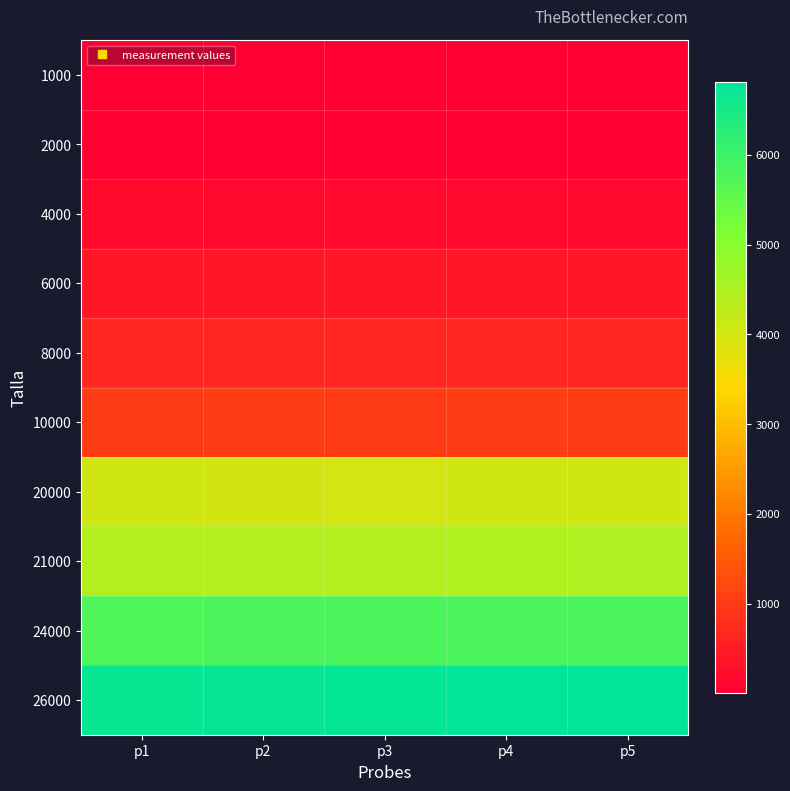

What is the difference between the highest and lowest values at p5?

6800